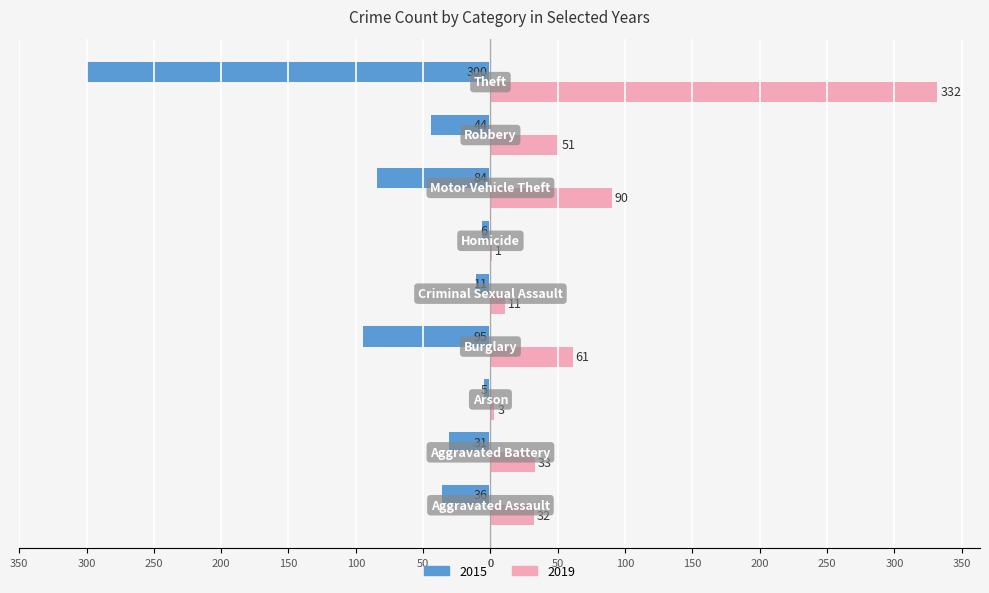

Reading left to right, extract all data points from this chart.

2015: -36	-31	-5	-95	-11	-6	-84	-44	-300
2019: 32	33	3	61	11	1	90	51	332